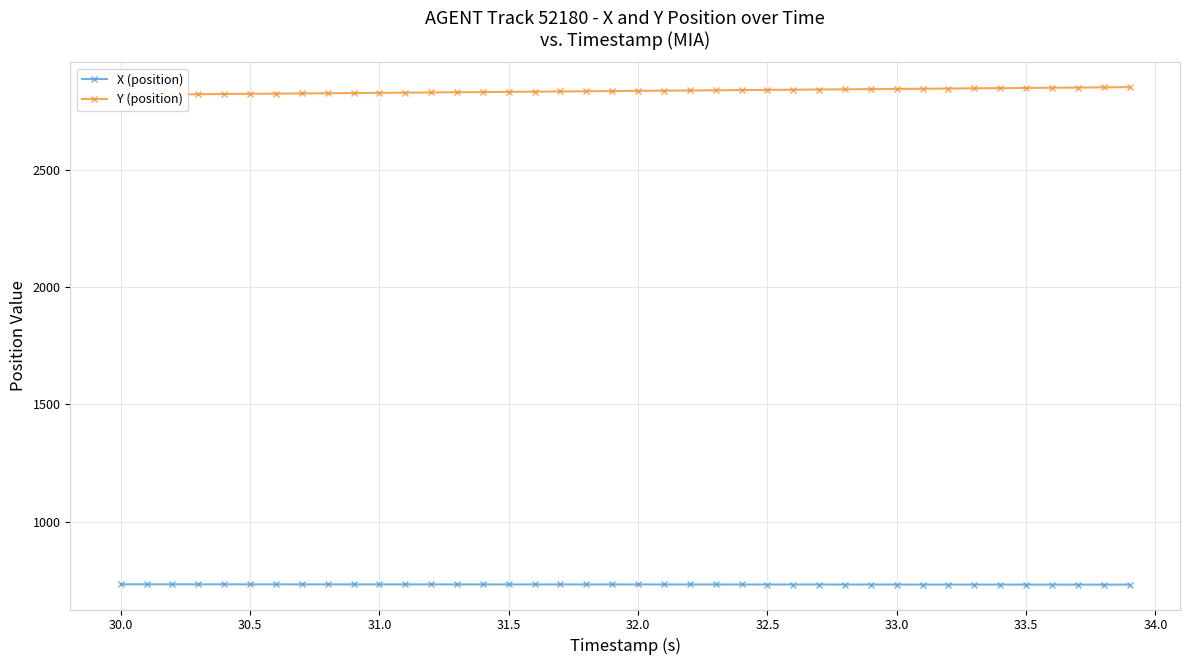

What is the value of the Y (position) point at the 5th from the left?

2823.3